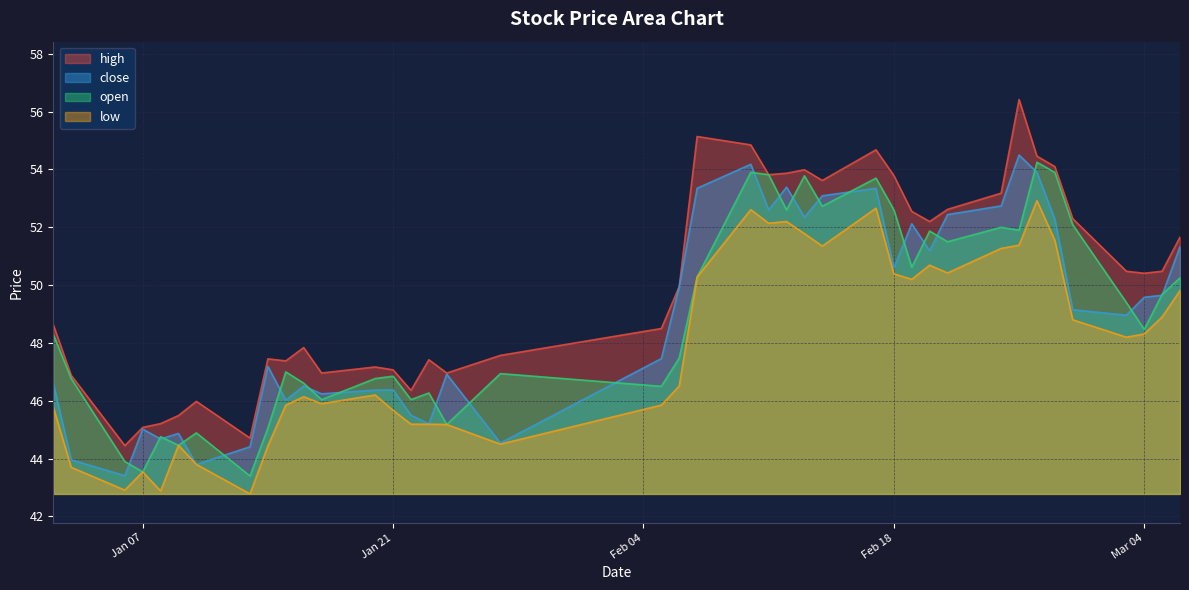

True or false: open has more than 1 interior local peaks.

True